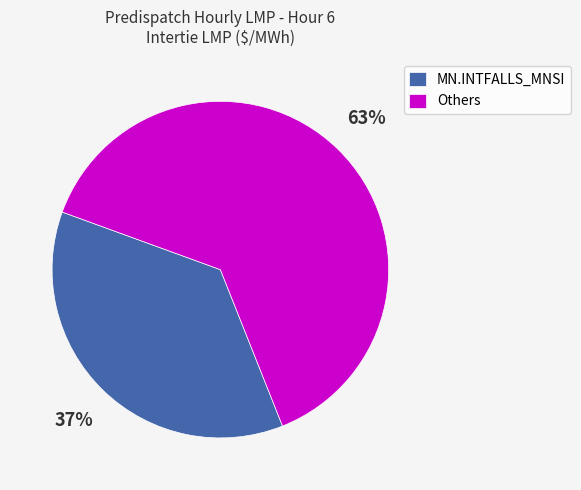

What is the majority slice?

Others